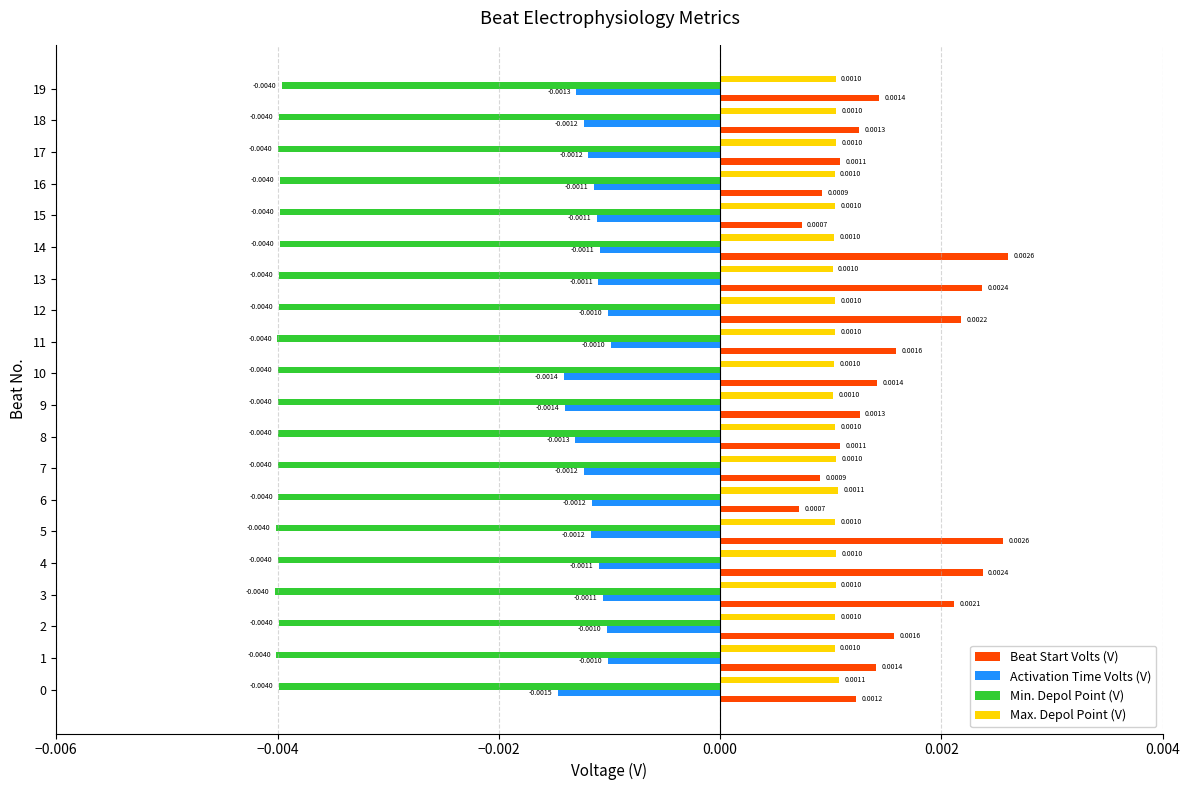

At 7, list the series in order from smallest to largest.

Min. Depol Point (V), Activation Time Volts (V), Beat Start Volts (V), Max. Depol Point (V)